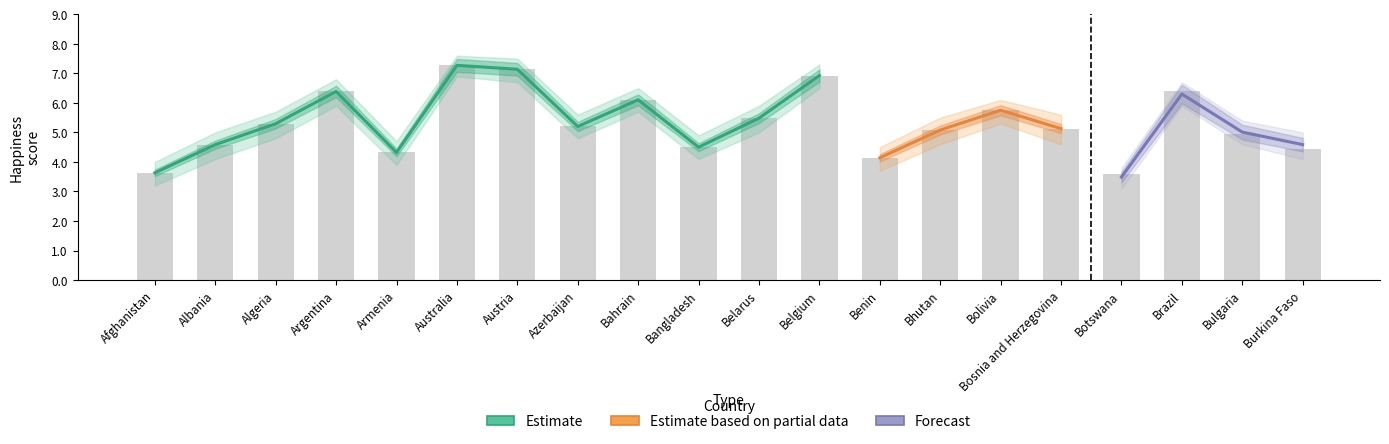

Is it true that 2018_upper equals 11.1 at Bahrain?

False